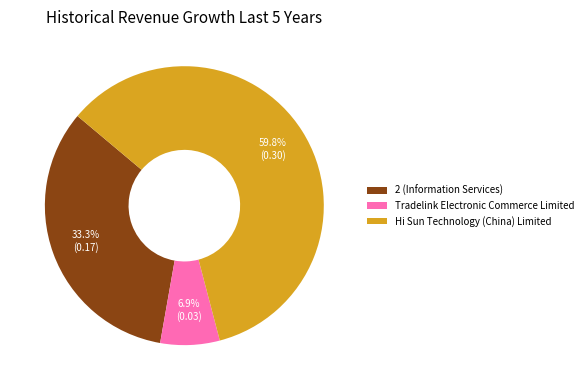

How many segments does this pie chart have?

3